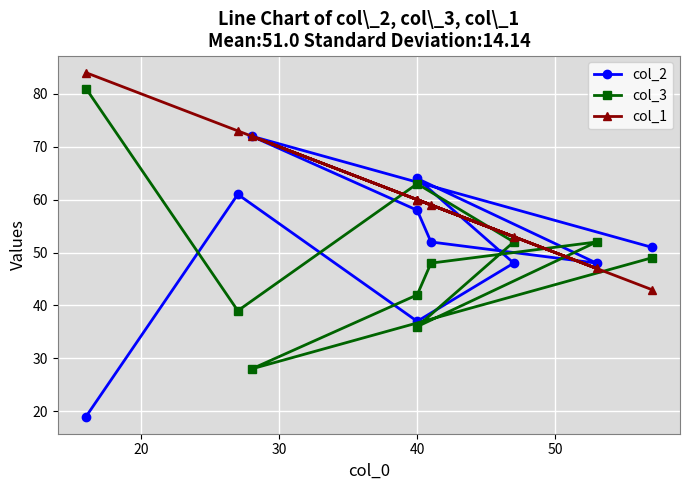

How many lines are shown in the chart?

3